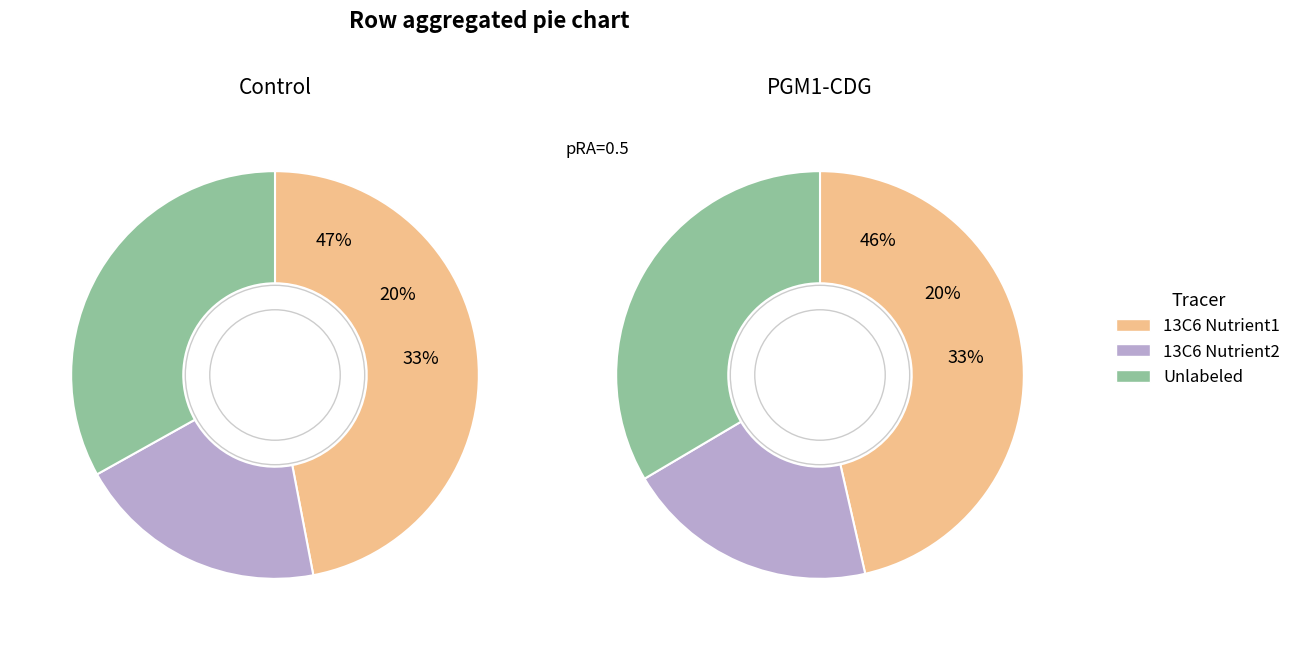

Does 7 represent more than half of the total?

No